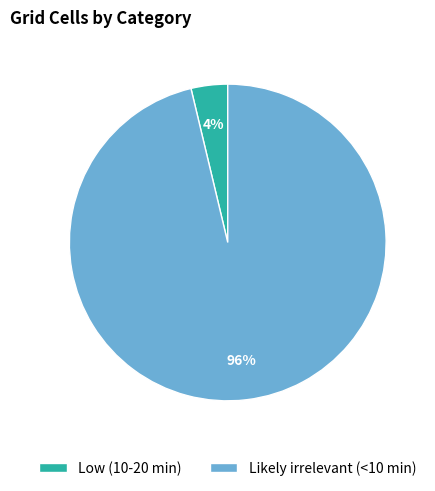

True or false: Low (10-20 min) accounts for 4% of the total.

True